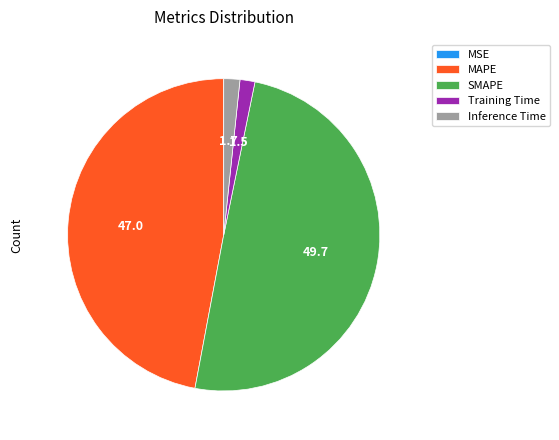

What is the largest slice in the pie chart?

SMAPE